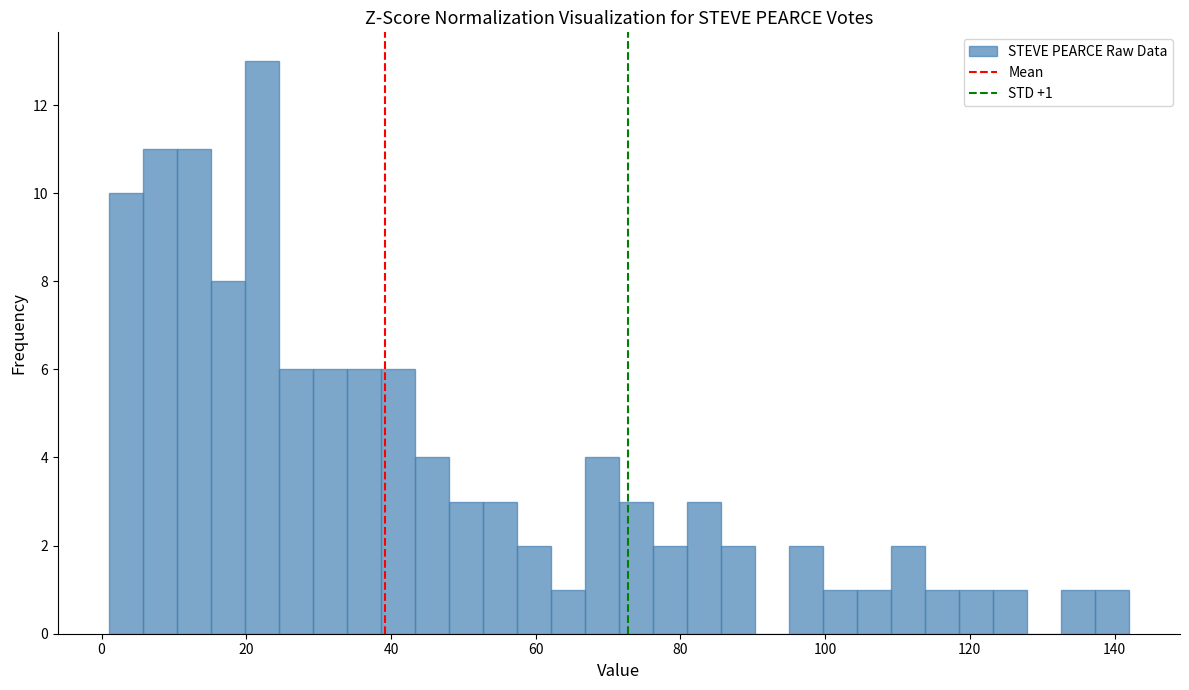

Read against the x-axis, roughly where is the centre of the tallest bar?

22